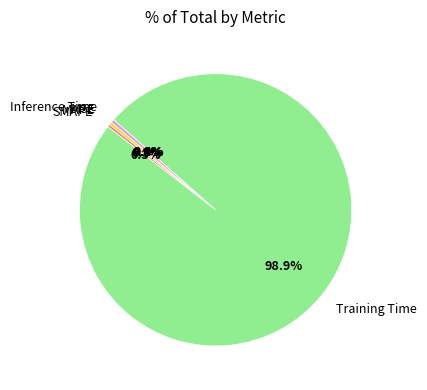

To the nearest percent, what is the difference between the largest and smallest slice percentages?

99%